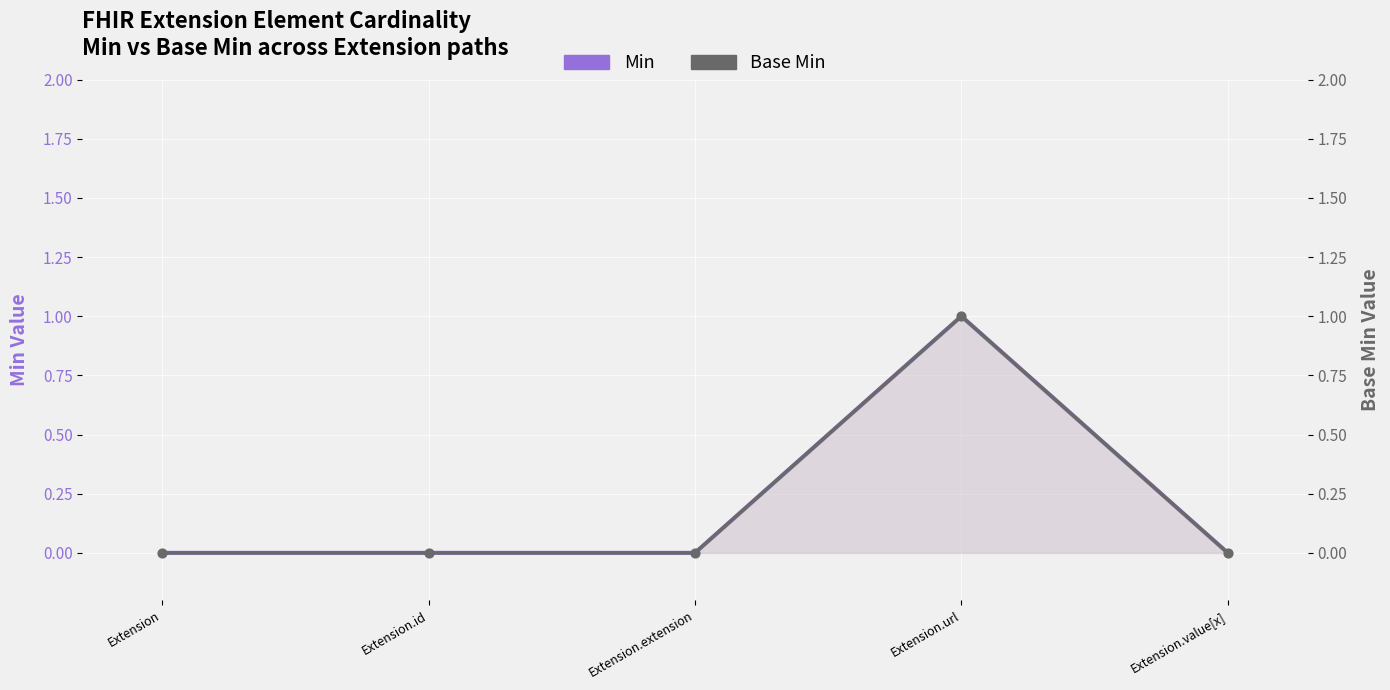

Which series reaches the maximum Y coordinate?

Min